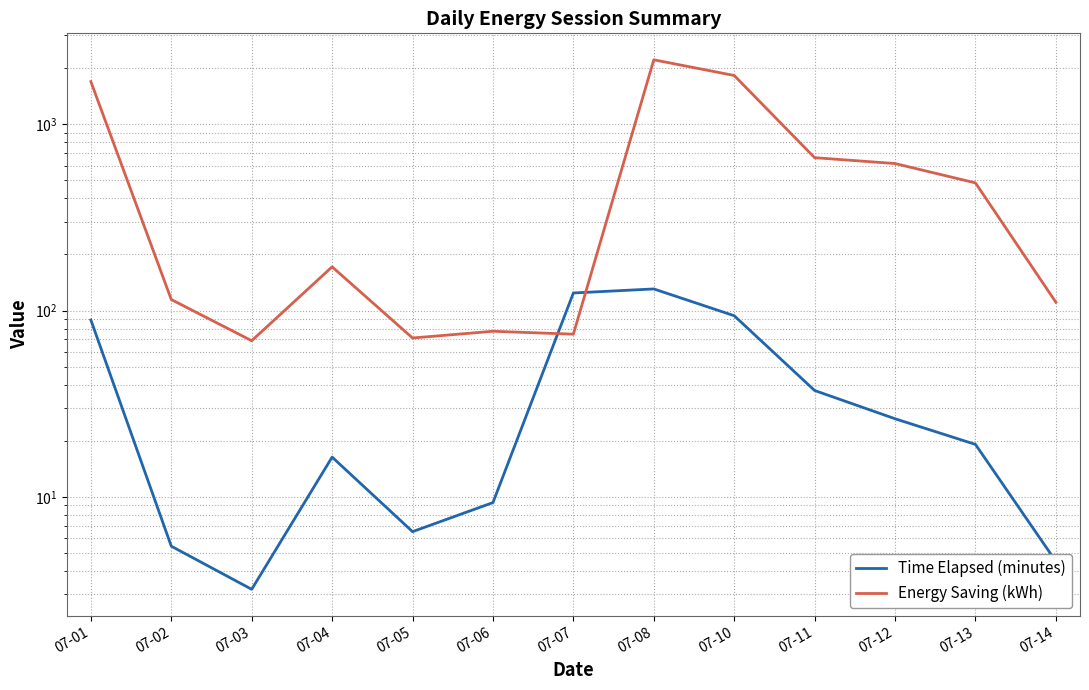

True or false: Time Elapsed (minutes) and Energy Saving (kWh) intersect in this chart.

True